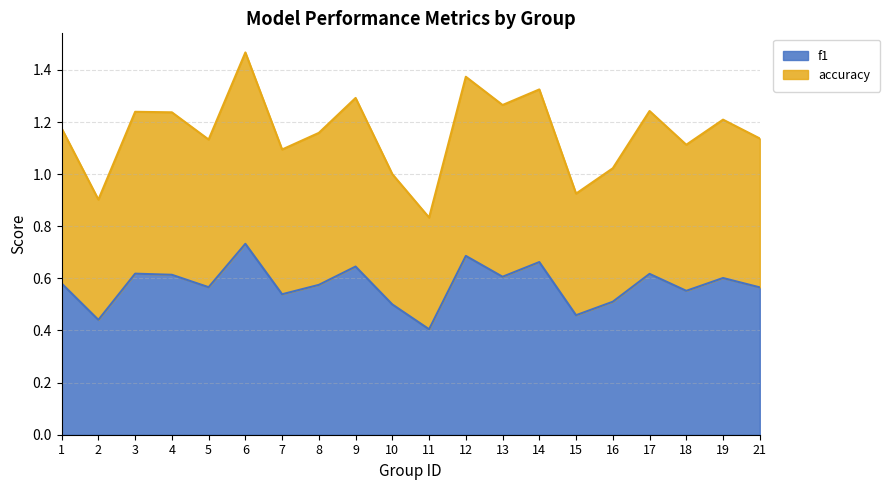

How many interior local valleys does the accuracy series have?

7